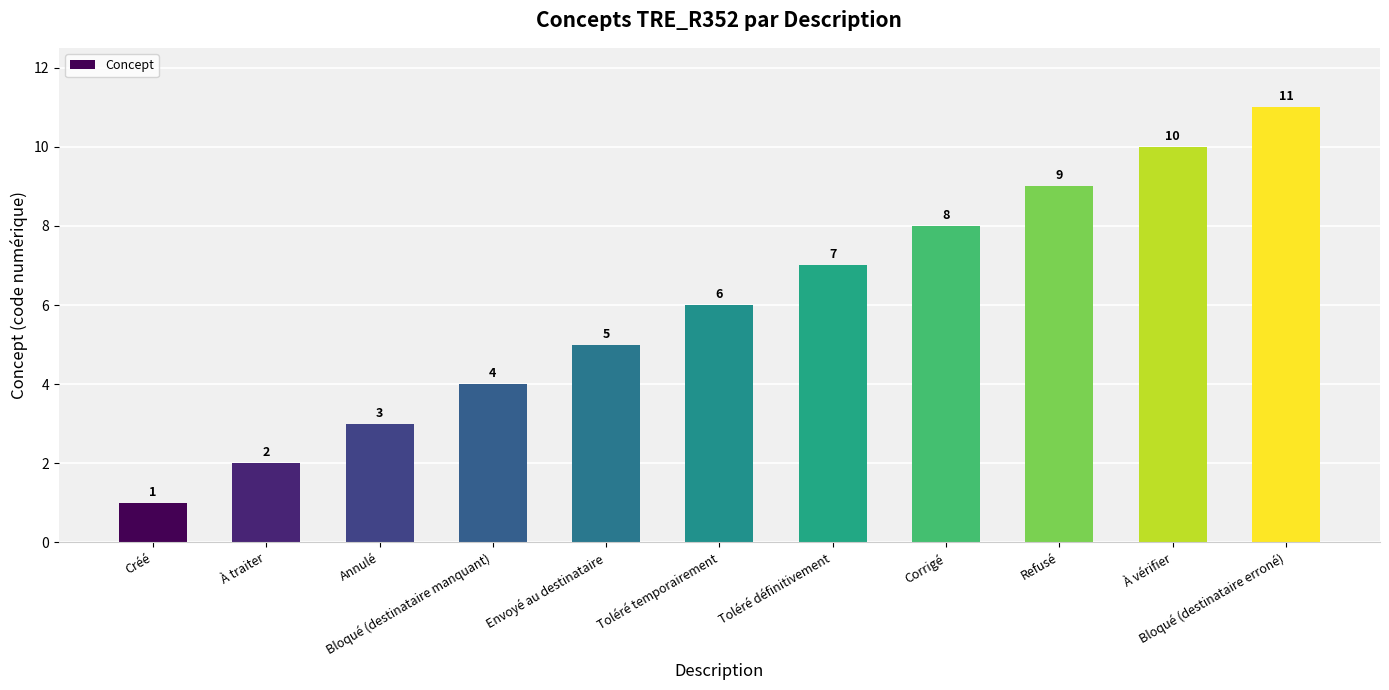

How many bars are there in total?

11